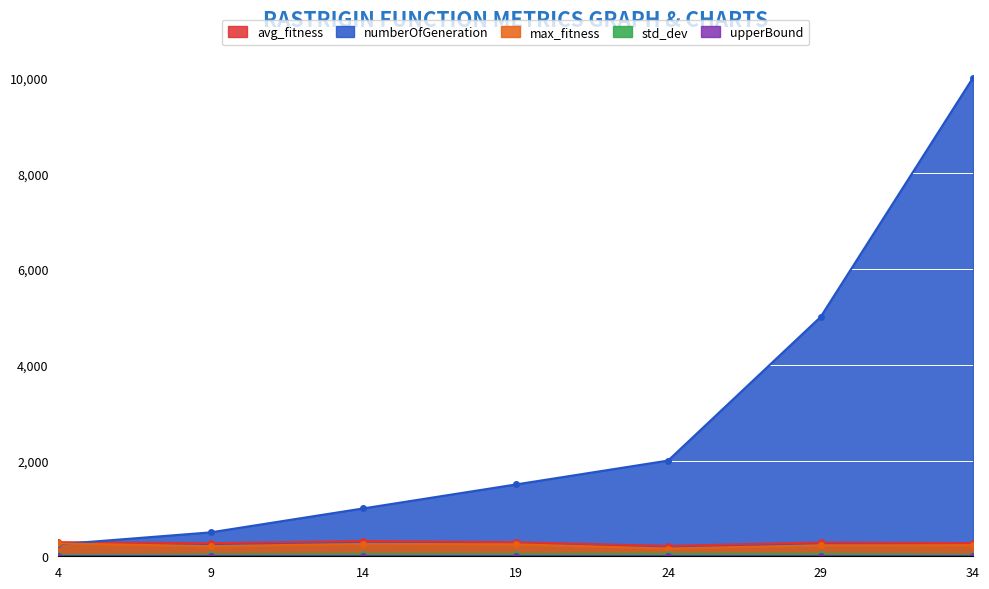

True or false: max_fitness and avg_fitness intersect in this chart.

False